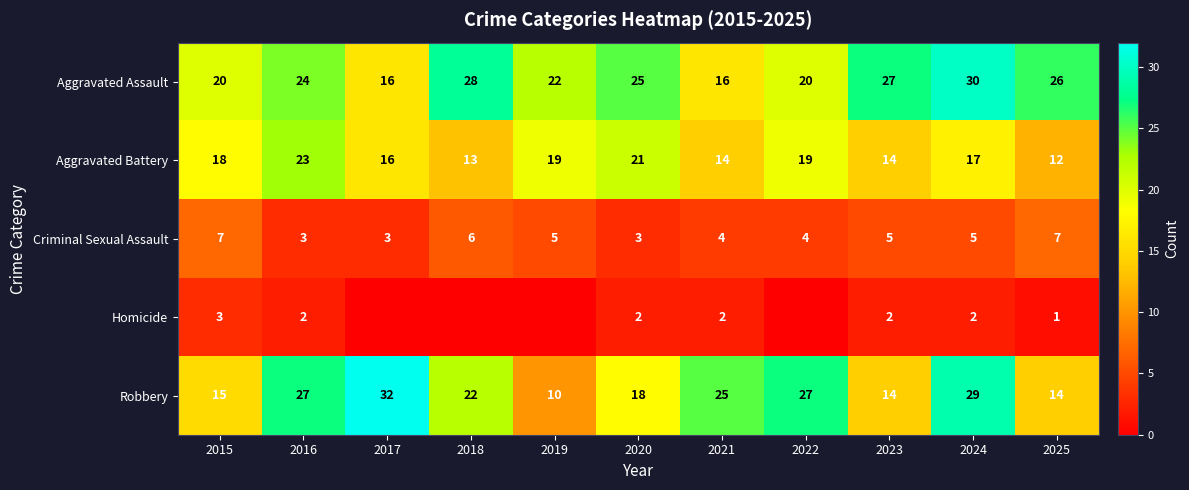

True or false: Robbery has a value of 19 at 2025.

False